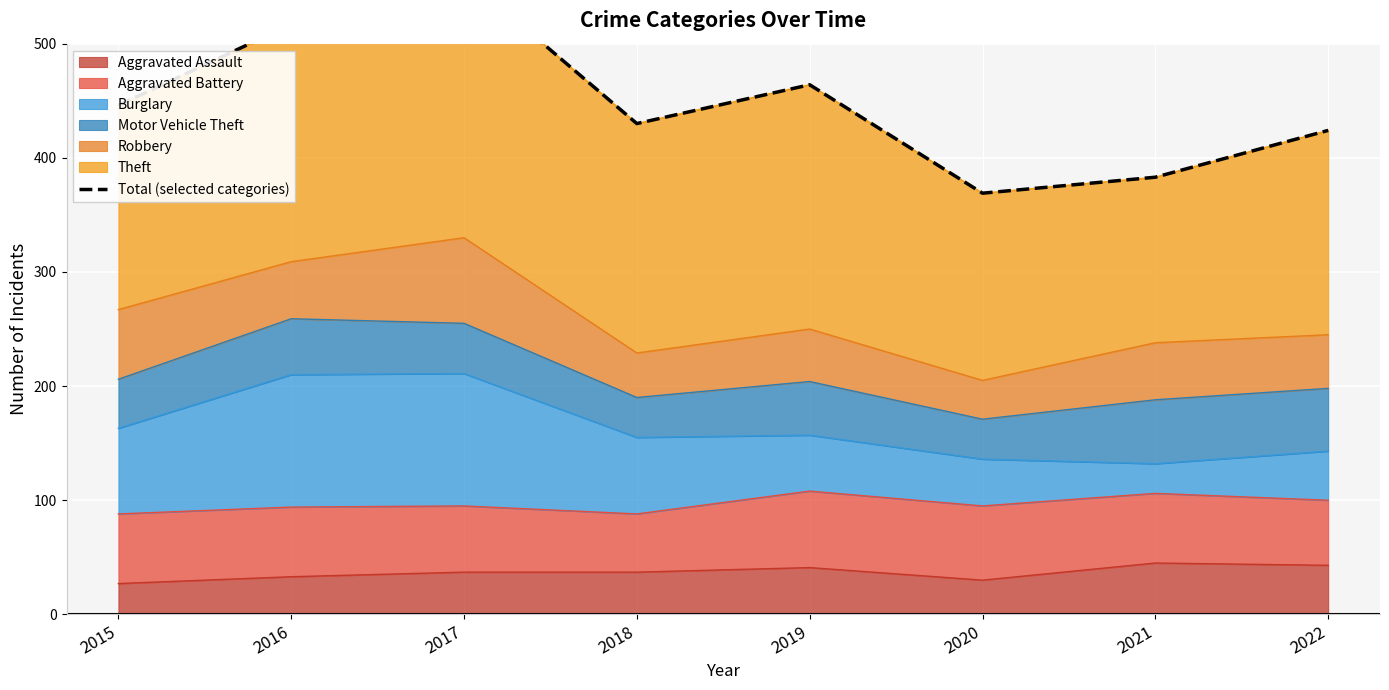

Approximately how many times larger is the value at 2020 compared to 2018?

0.9